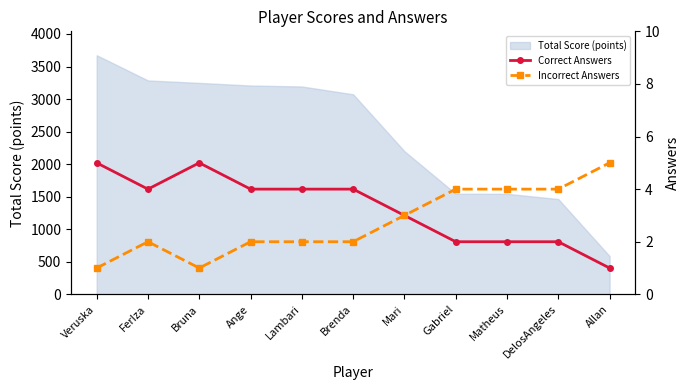

At which label does Incorrect Answers reach its peak?

Allan